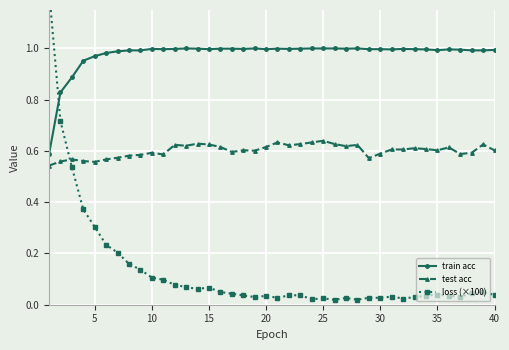

Is it true that test acc equals 0.9 at 20?

False